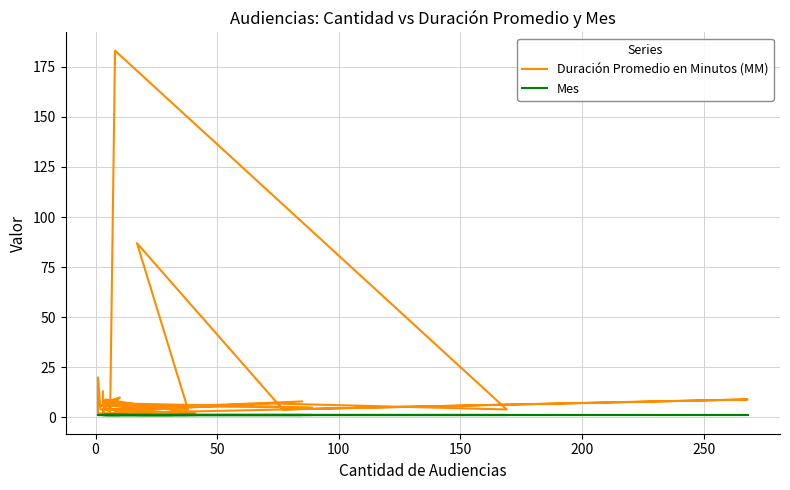

How many distinct data groups are displayed?

2